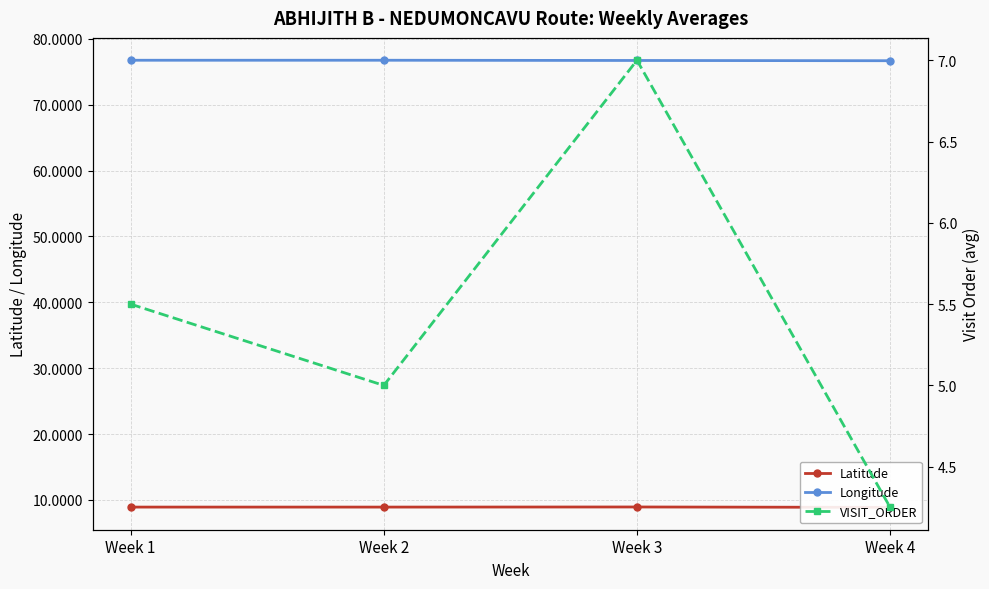

How many categories are shown in the chart?

4